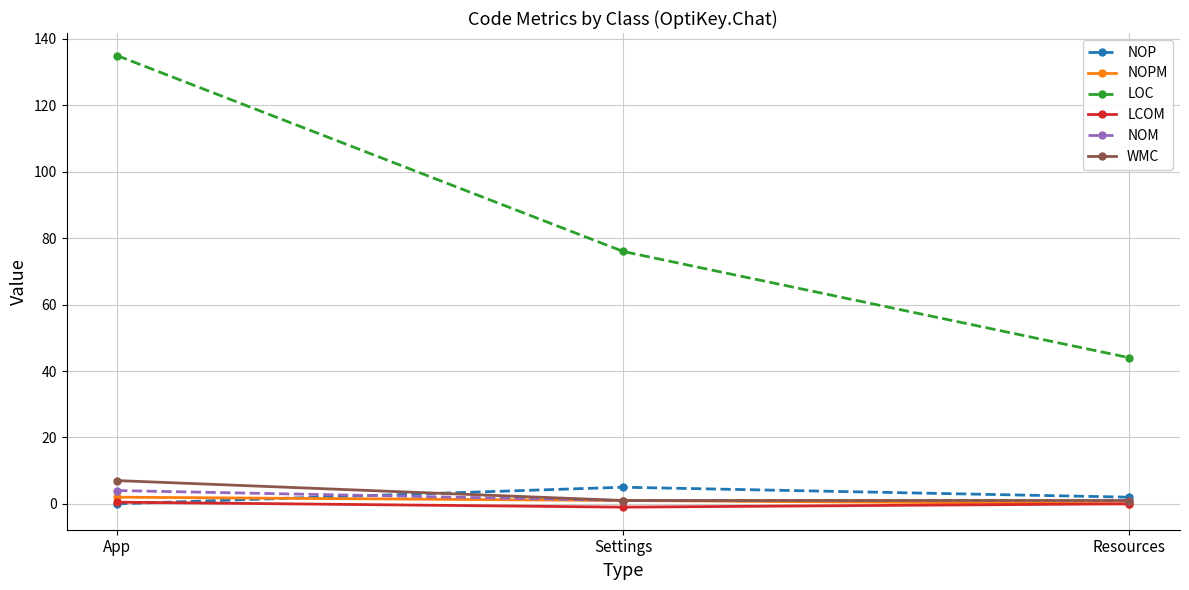

What is the label of the 1st point from the left?

App